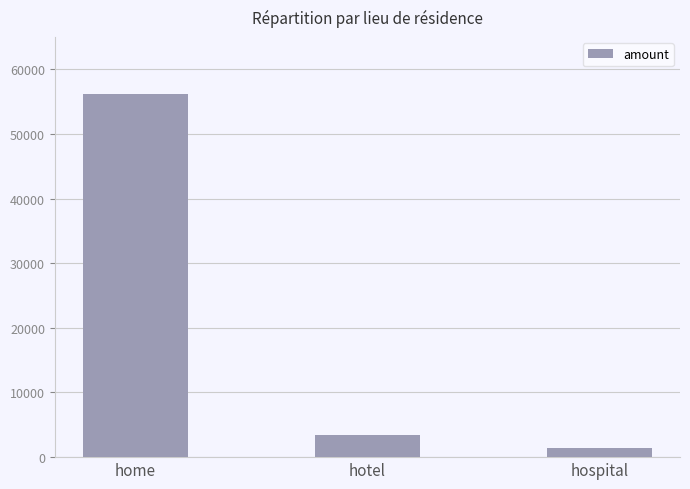

At which category does the chart reach its minimum across all series?

hospital